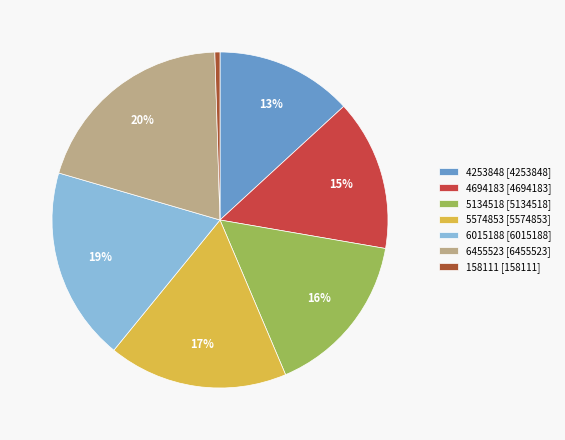

Is 4253848 the majority of the pie?

No